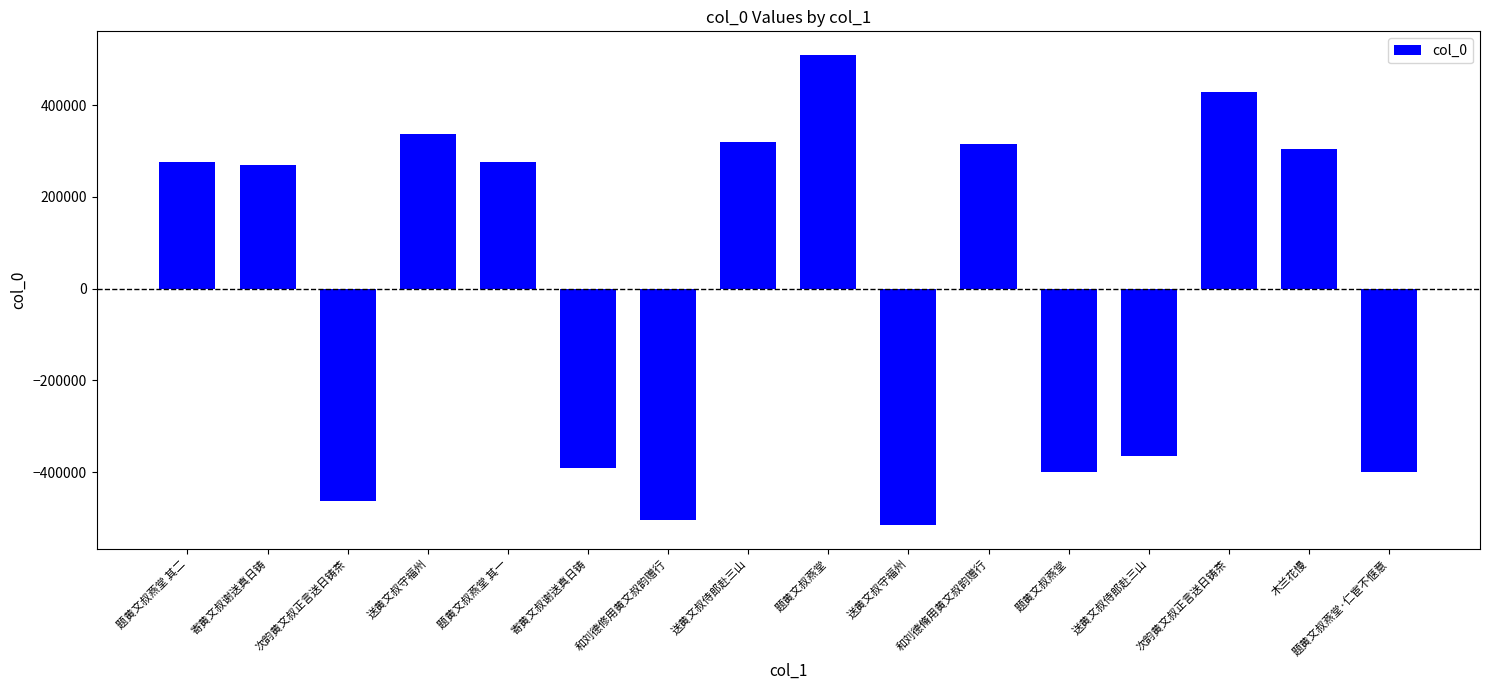

How many bars are there in total?

16